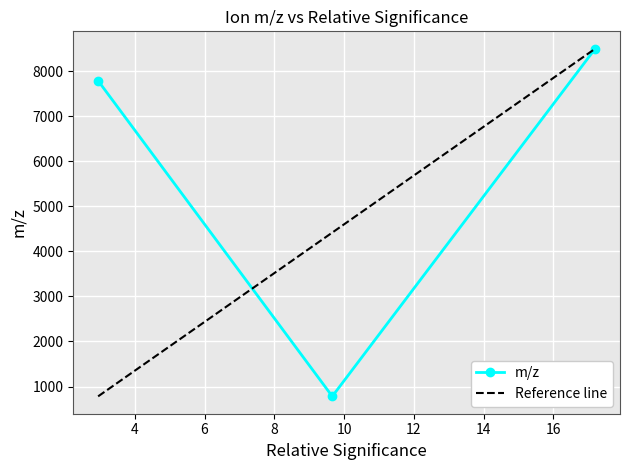

What is the lowest value of the m/z series?

781.5